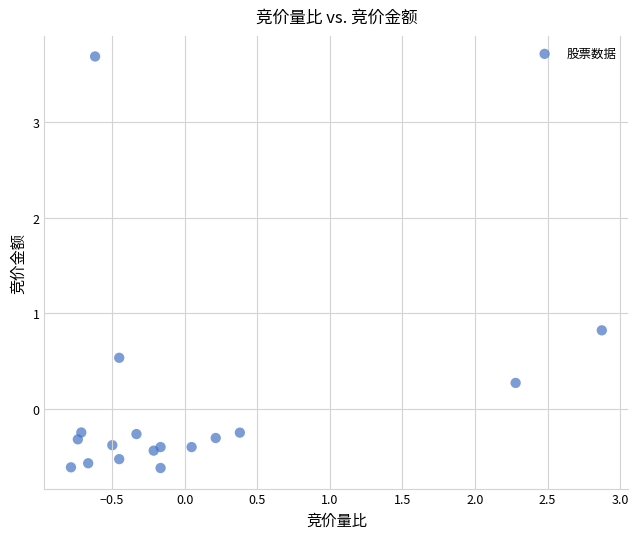

What is the range of Y values (max minus min)?

4.3